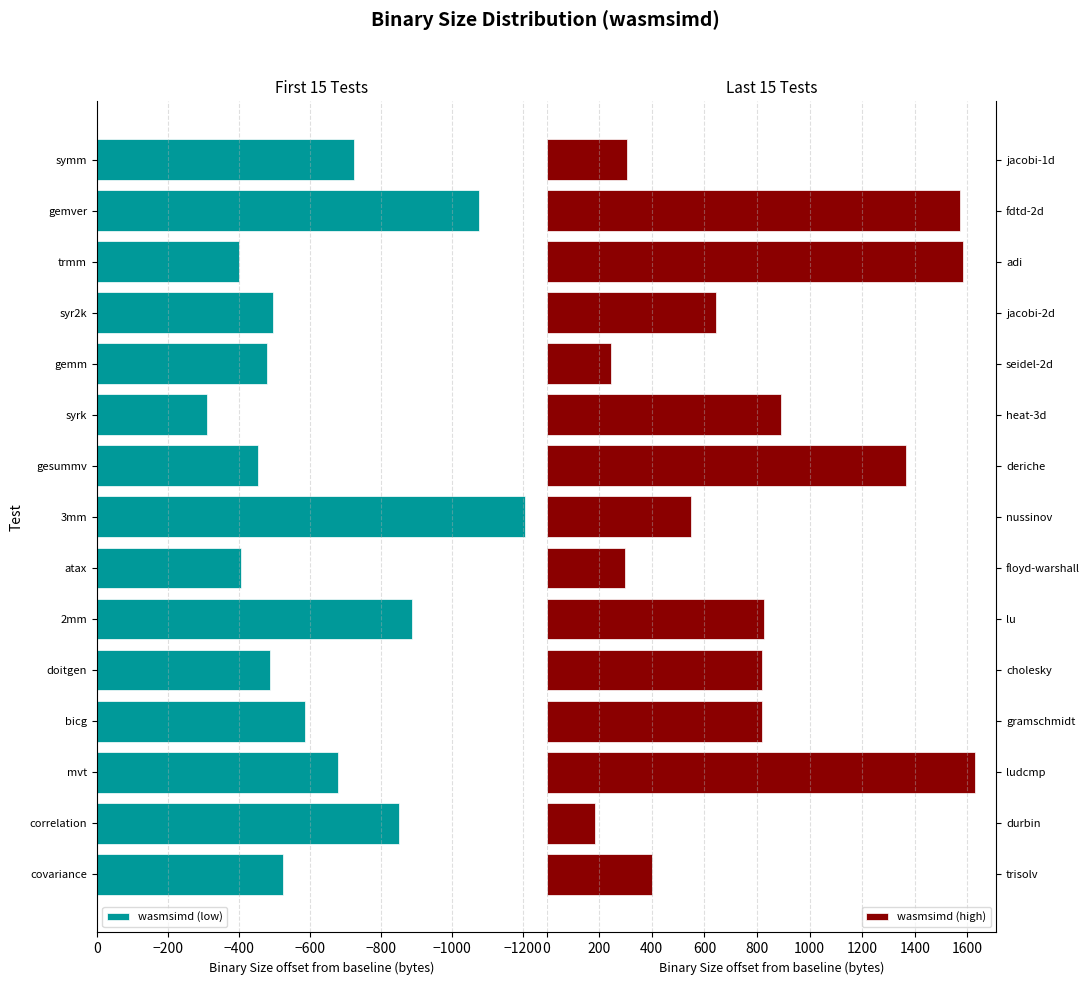

What is the minimum value for wasmsimd (low)?

-1205